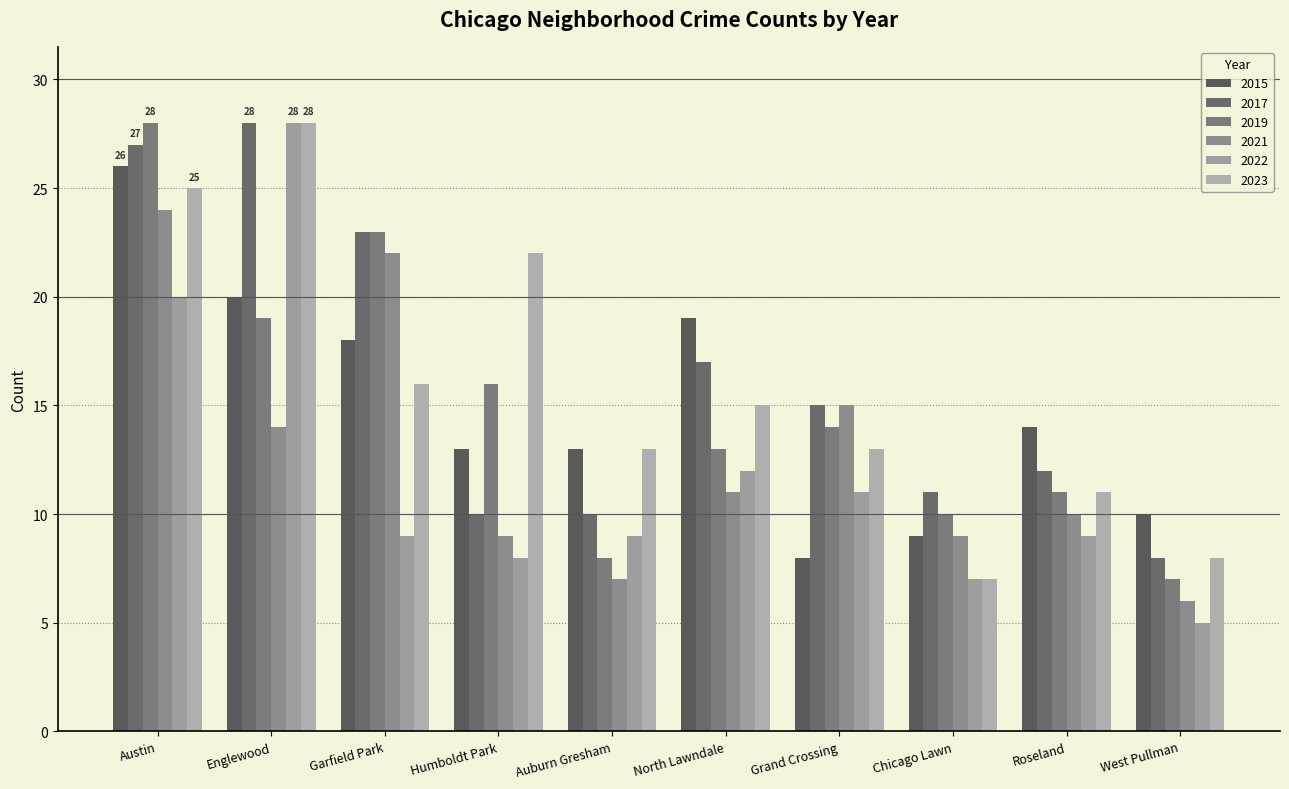

How many bars are there in each group?

6